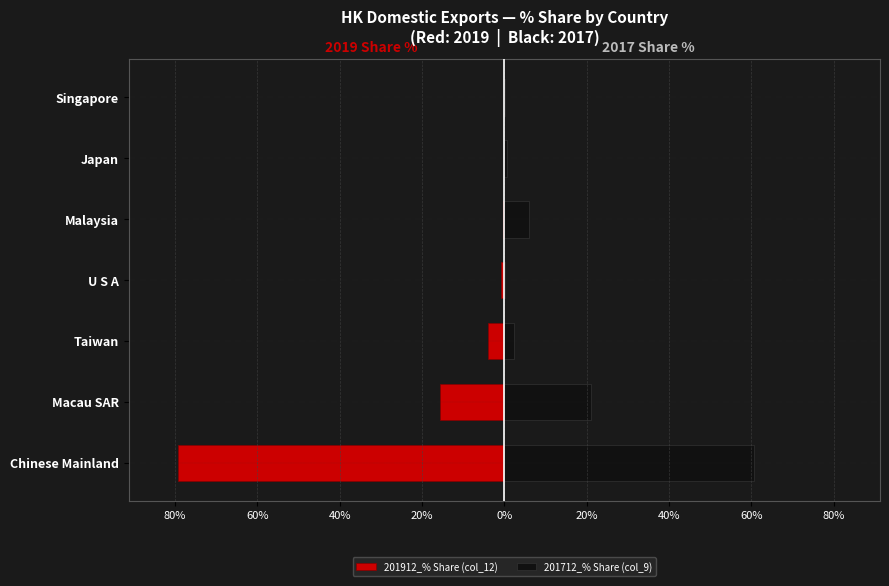

How many values in the 201712_% Share (col_9) series exceed 2?

4